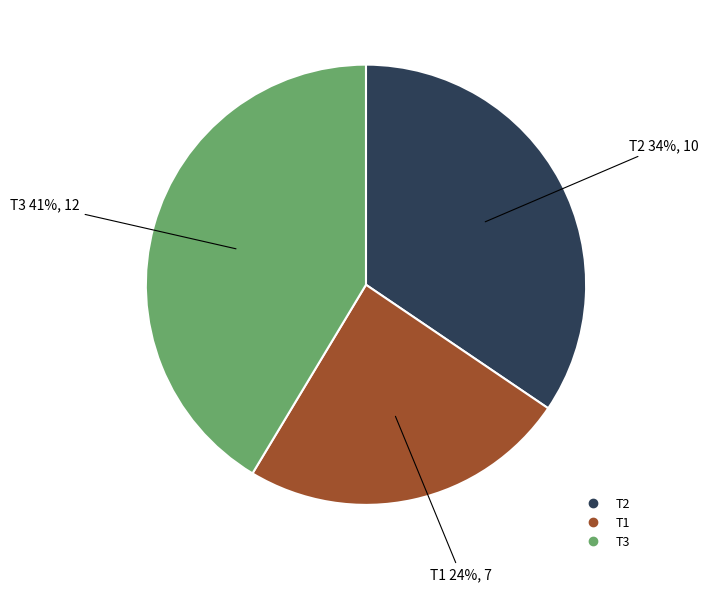

Is the sum of T2 and T3 greater than half?

Yes